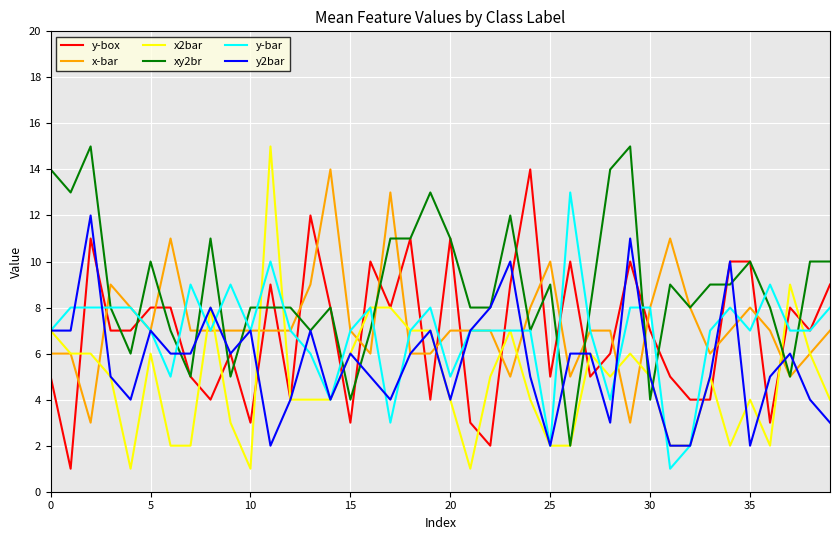

Which series has the largest range (max minus min)?

x2bar